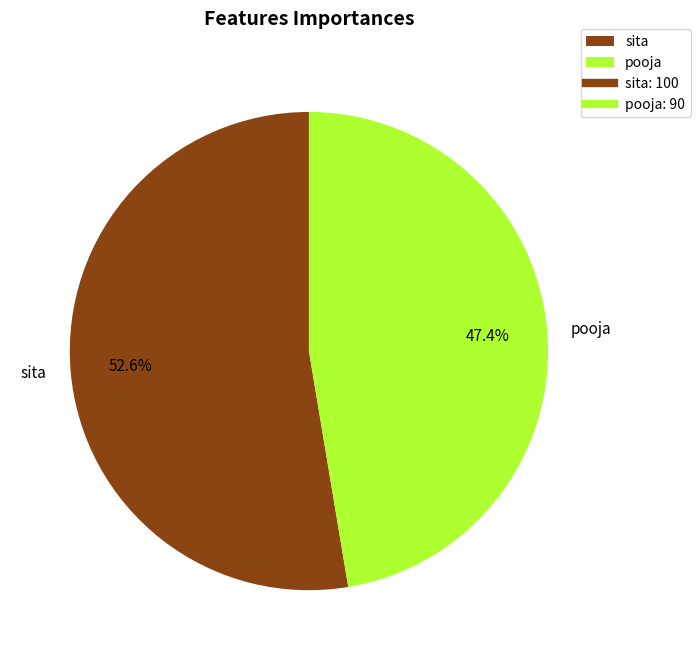

Do sita and pooja together represent more than half of the pie?

Yes